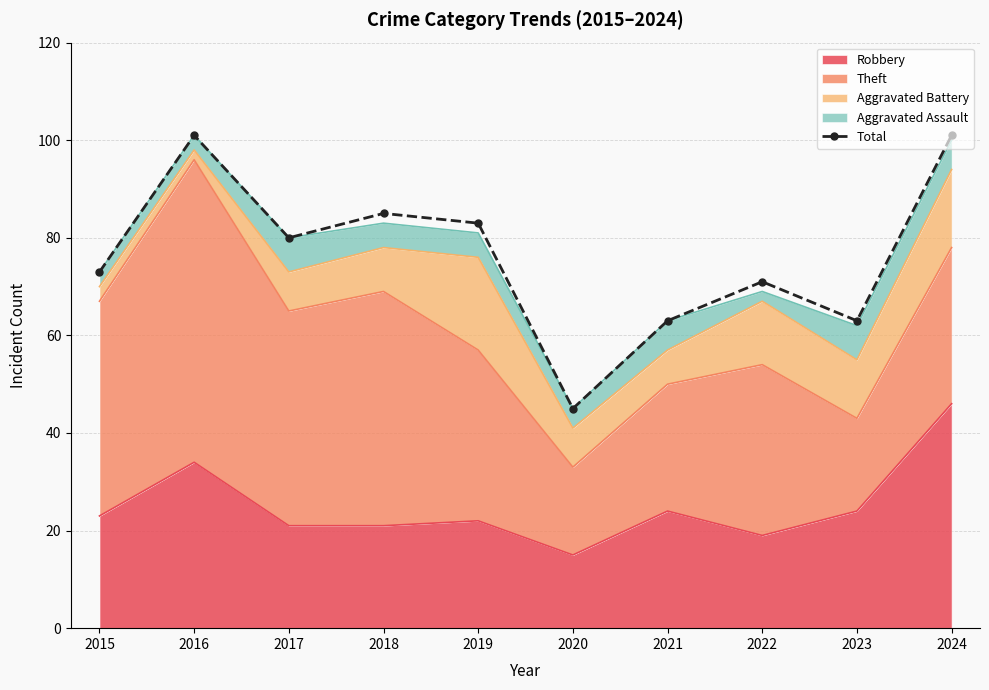

Rank the categories by value from lowest to highest.

2020, 2021, 2023, 2022, 2015, 2017, 2019, 2018, 2016, 2024